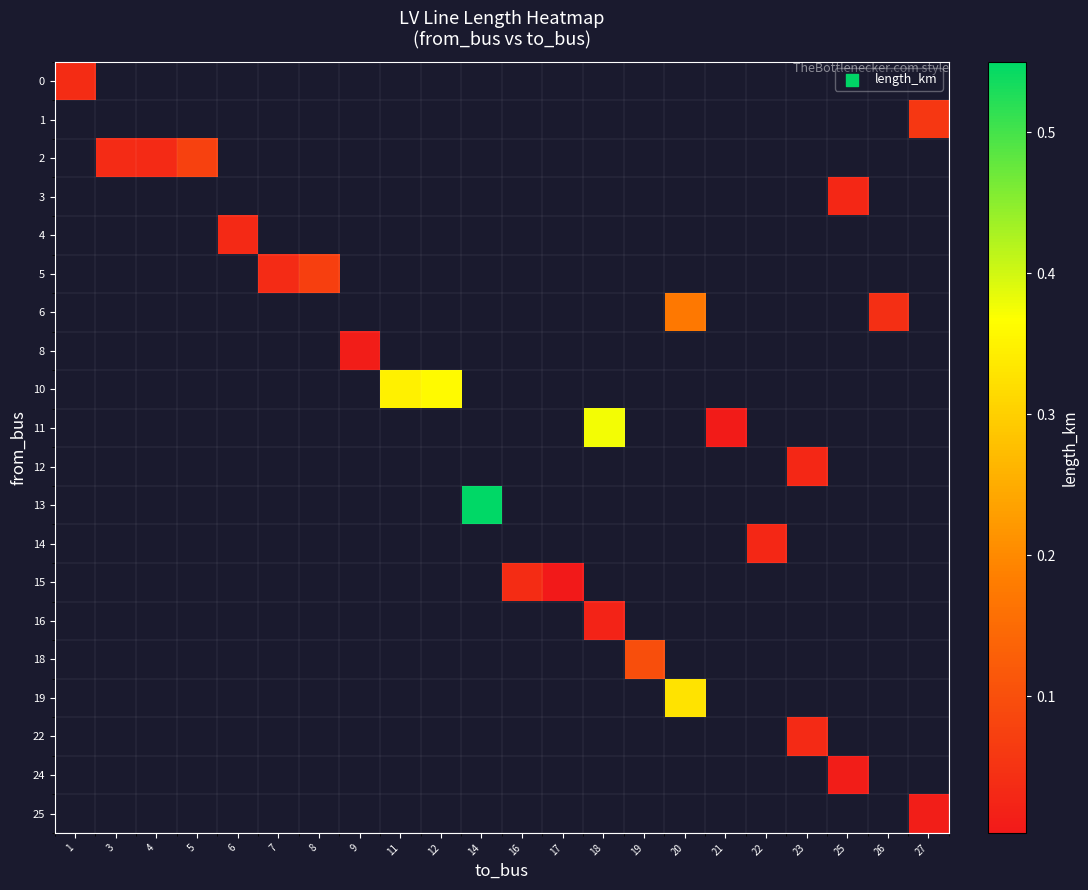

What is the greatest value displayed?

0.5